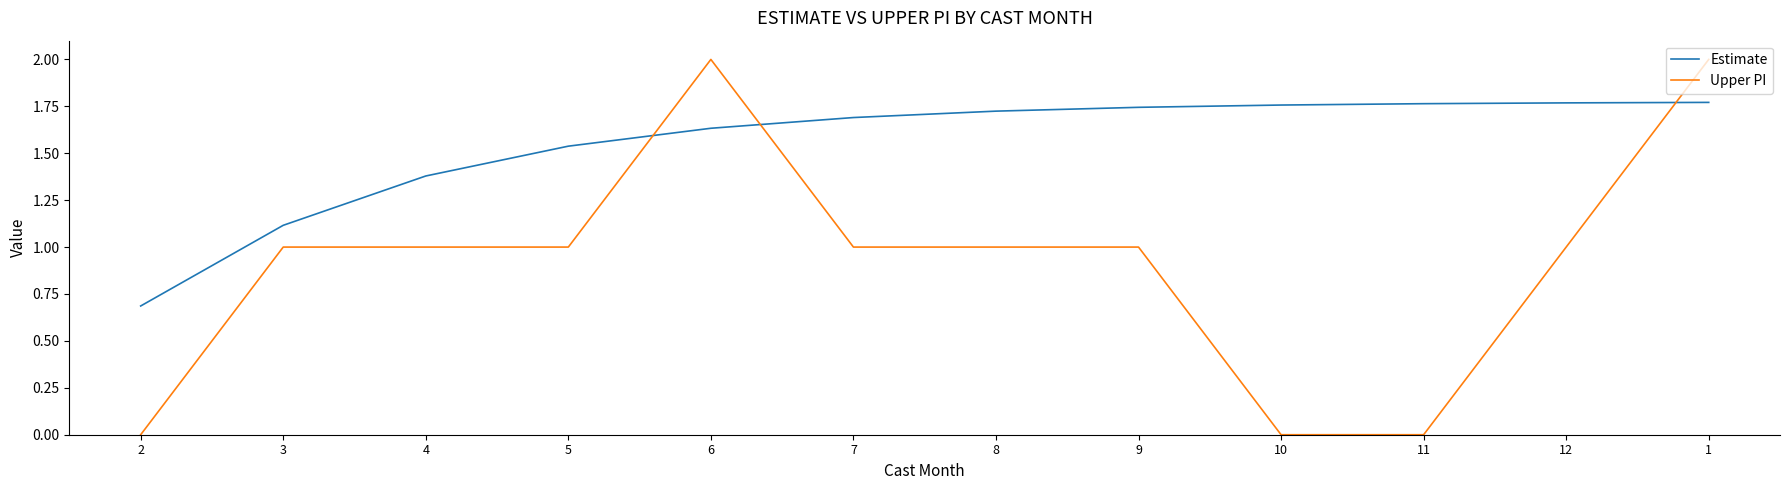

What is the maximum value shown in the chart?

2.0